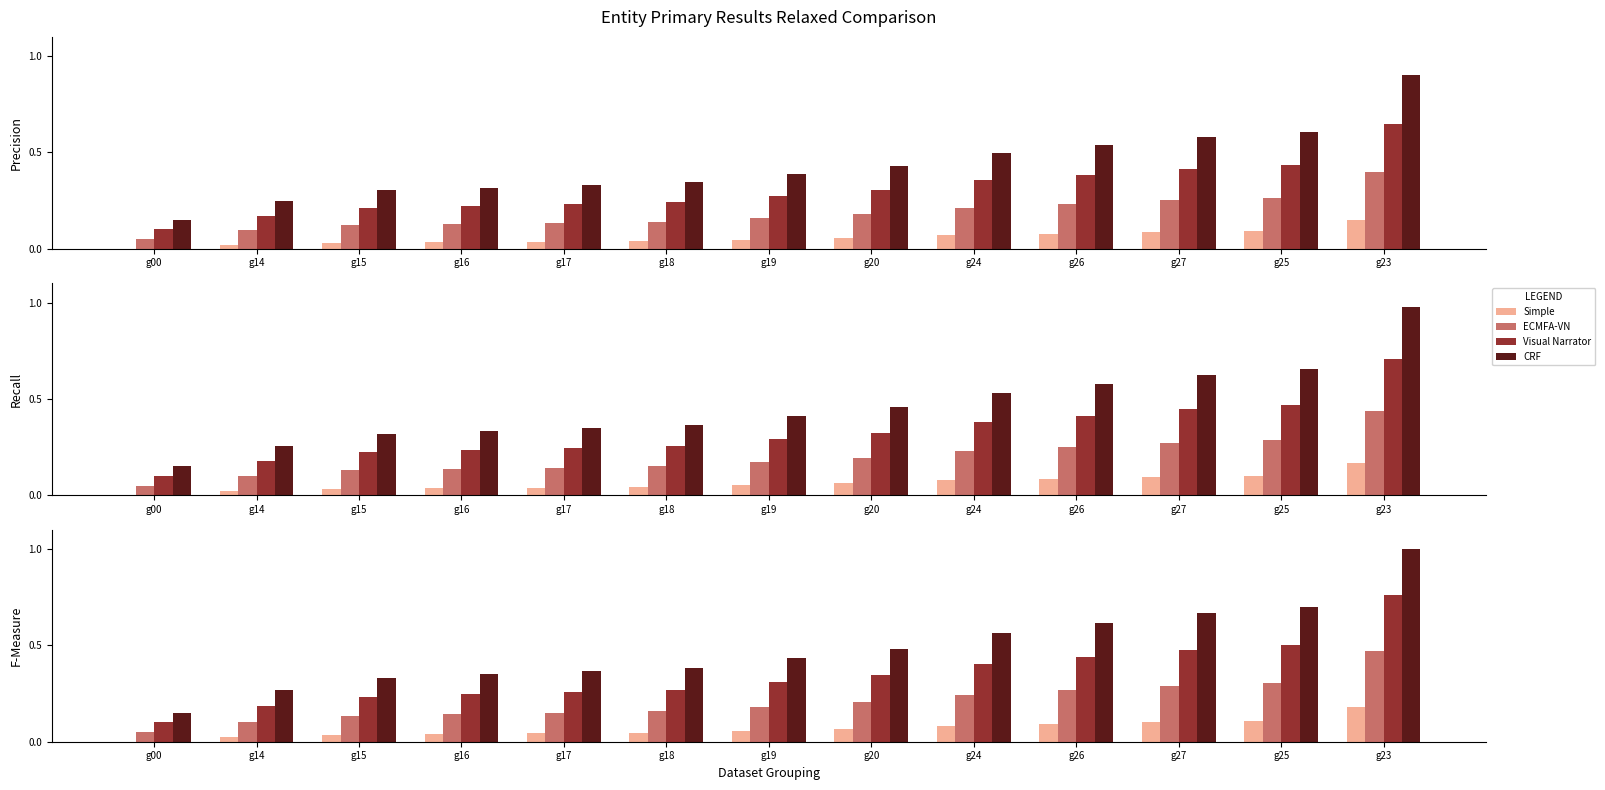

What is the label of the 2nd bar from the right?

g25